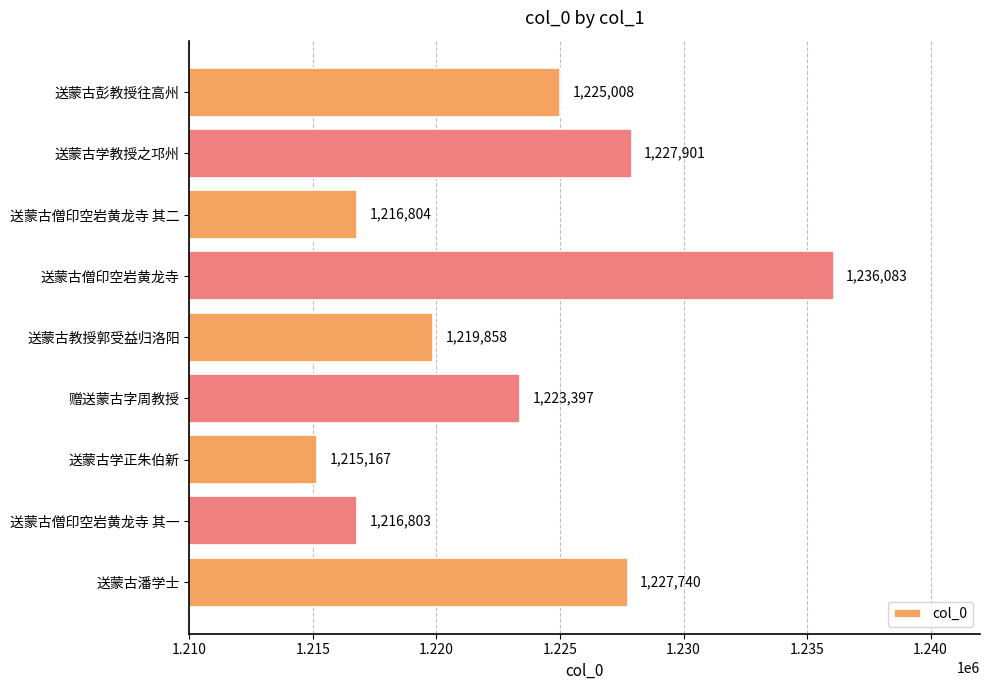

What is the difference between the second highest and minimum values?

12734